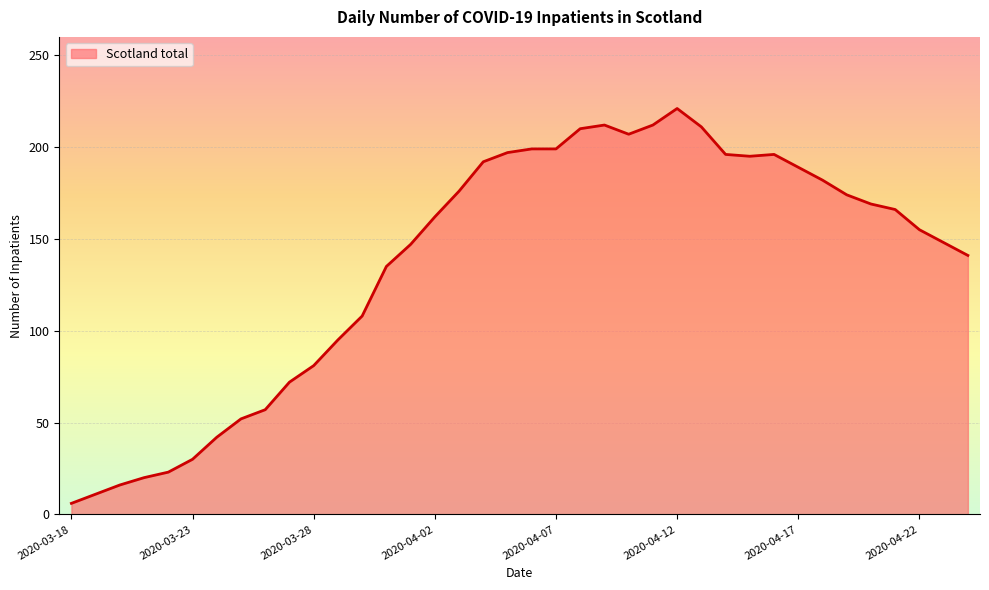

What is the difference between the maximum and minimum values?

215